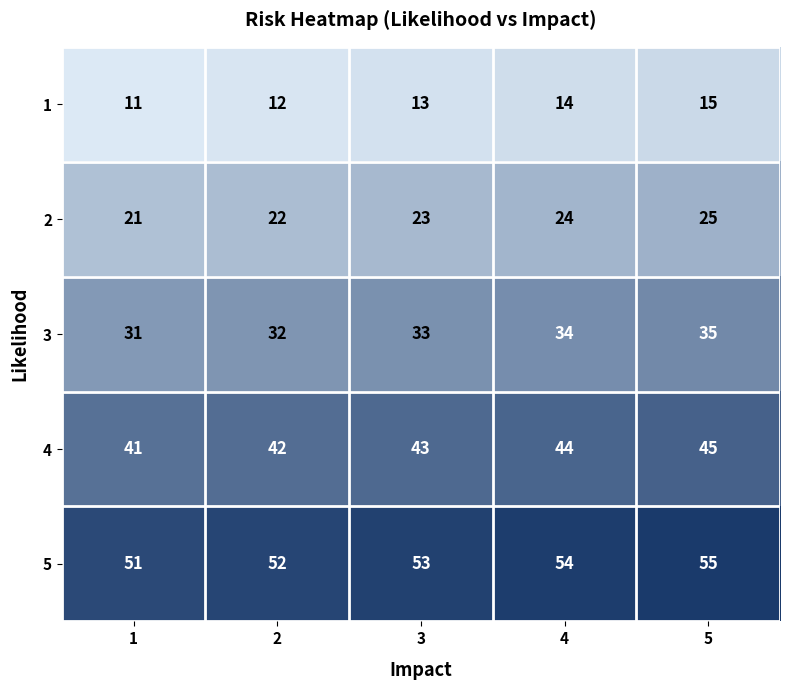

List the series in order of their overall mean, lowest first.

1, 2, 3, 4, 5